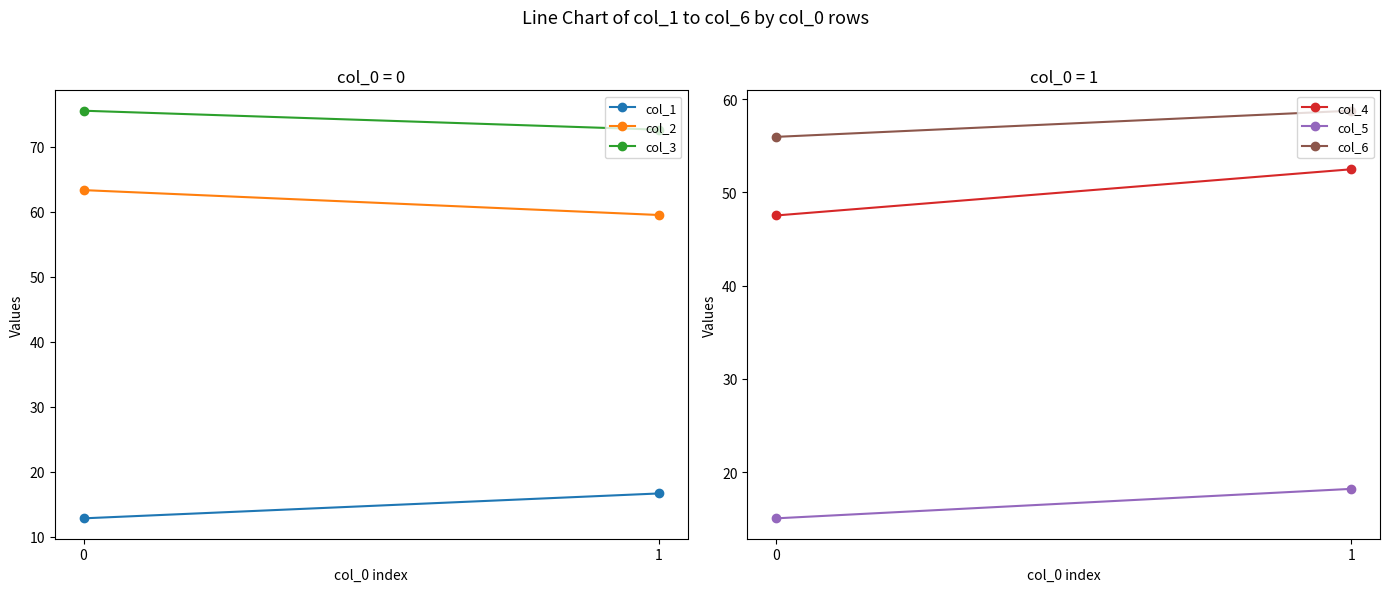

At 1, list the series in order from largest to smallest.

col_3, col_2, col_6, col_4, col_5, col_1